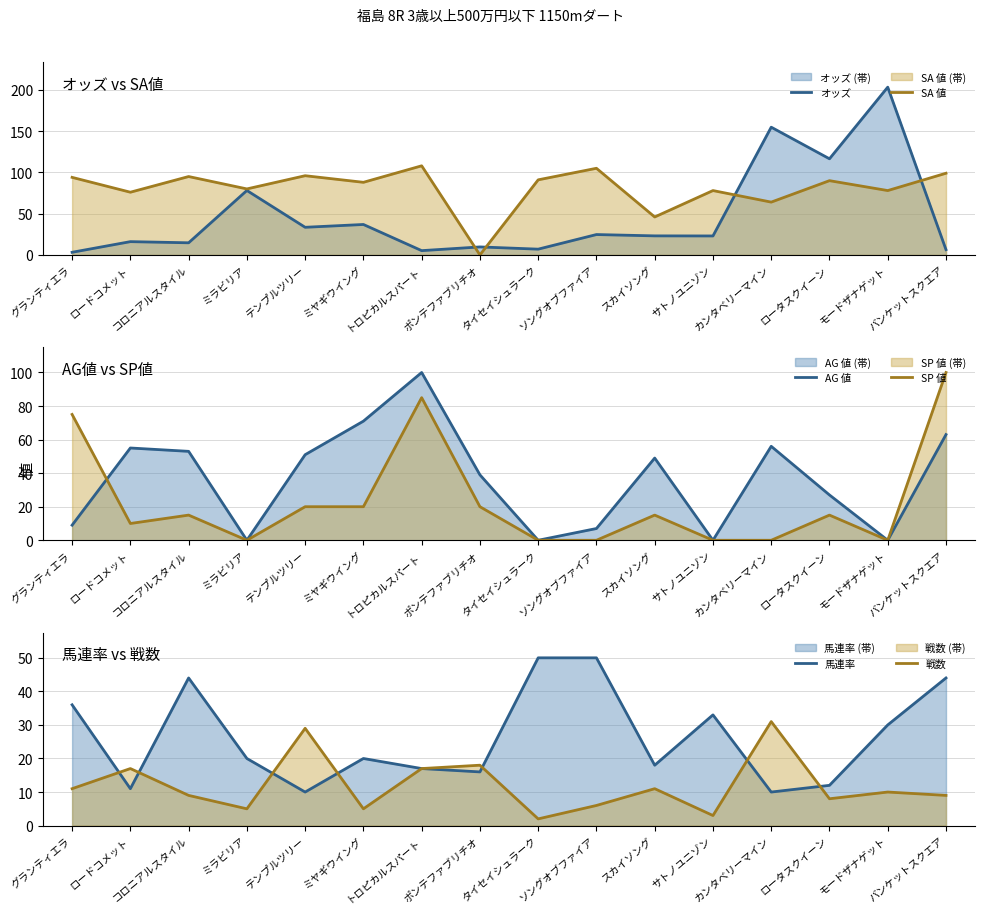

Is the value of SP 値 at ロータスクイーン greater than the value of SA 値 at ポンテファブリチオ?

Yes